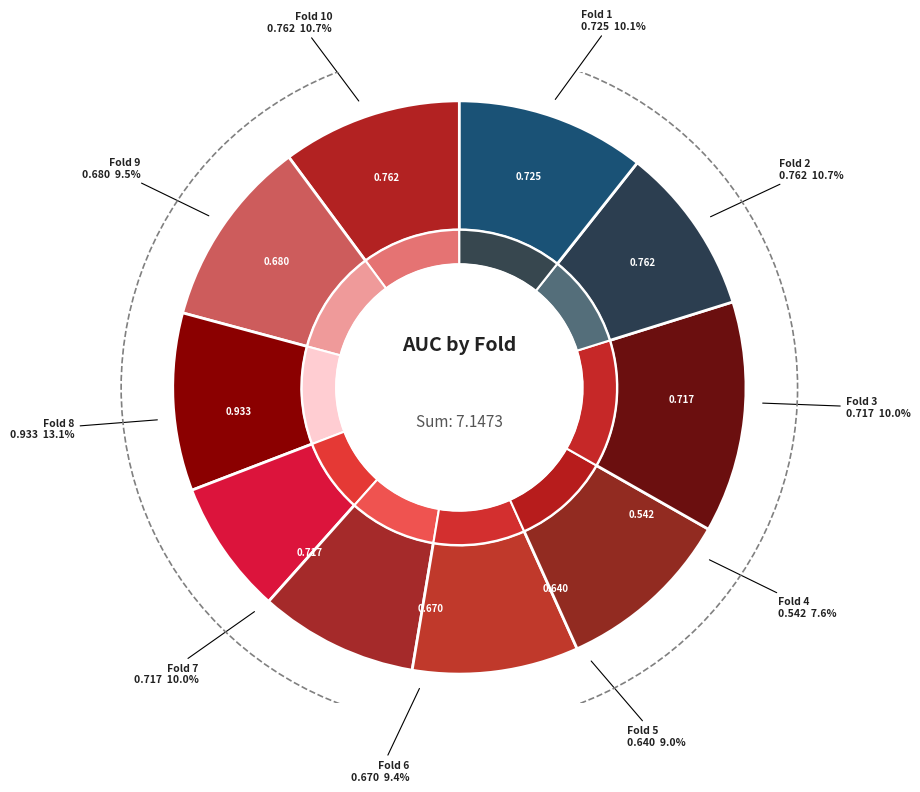

Combined, what portion of the pie is Fold 9 and Fold 5?

18.5%